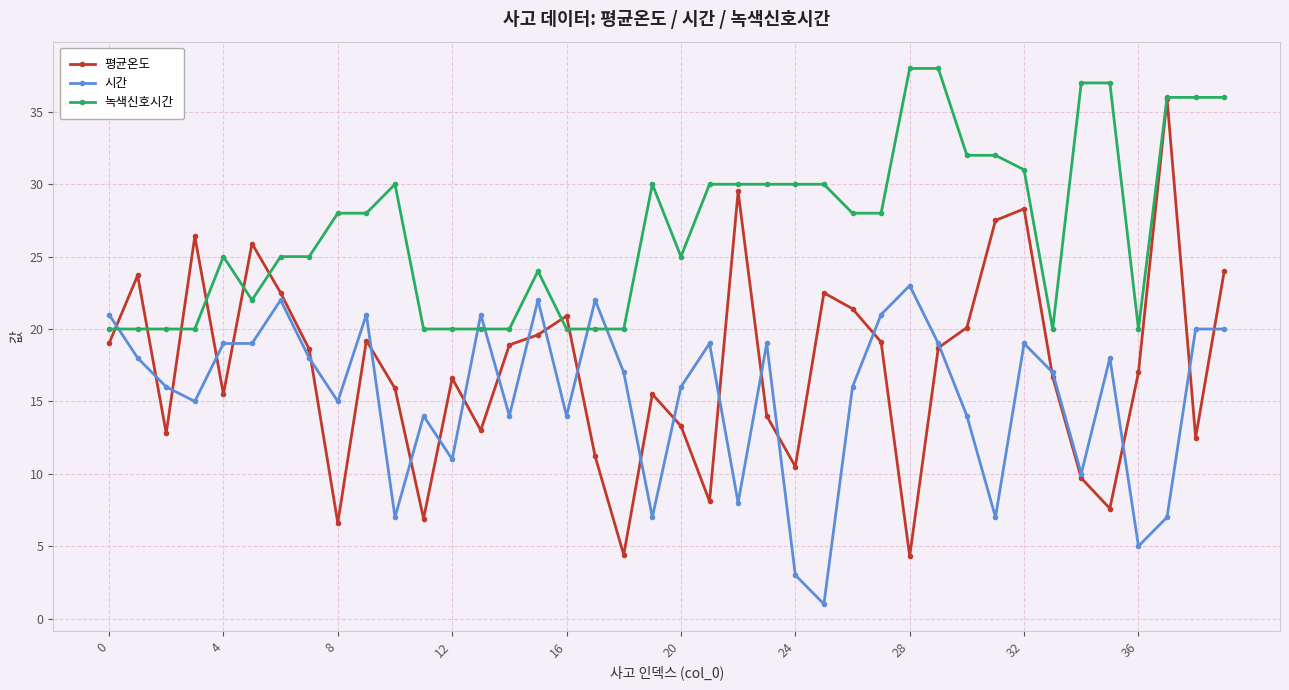

True or false: 평균온도 has more than 2 points higher than both neighbors.

True